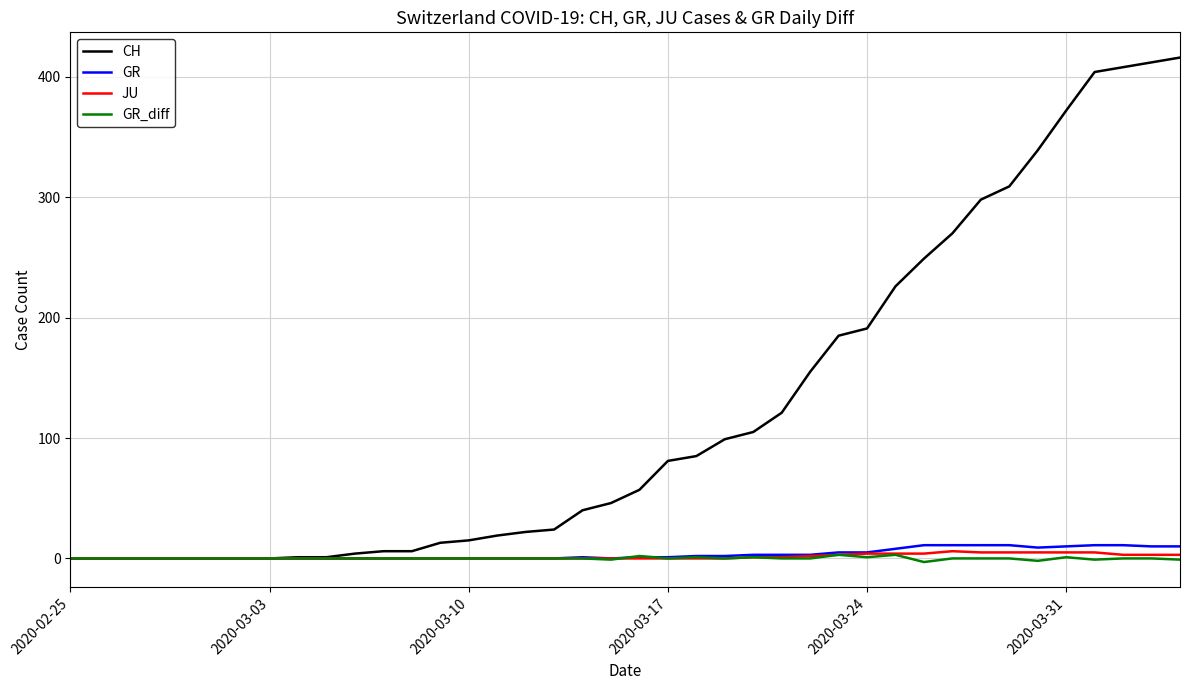

What is the highest value of the GR series?

11